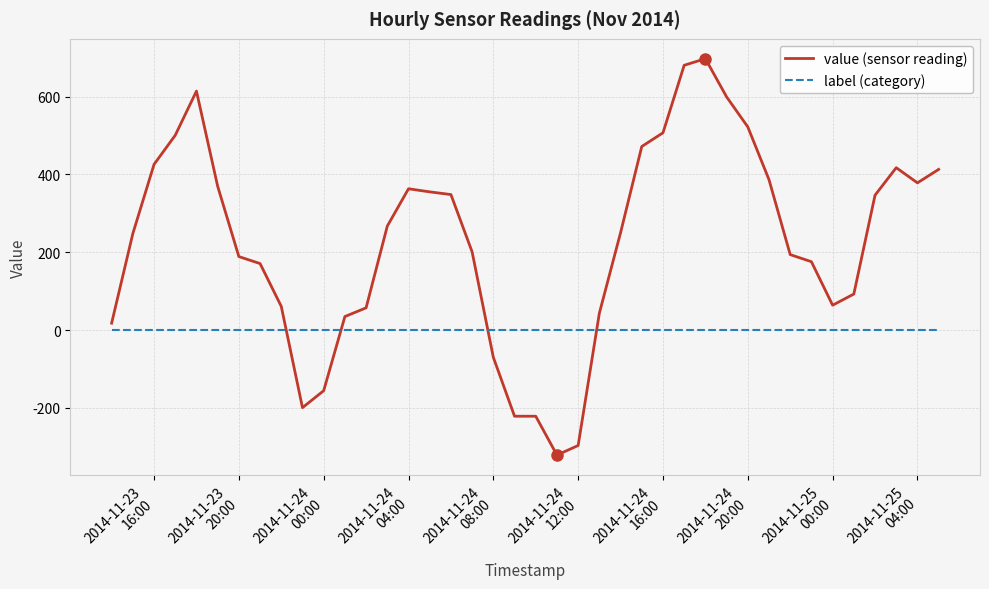

After their last crossing, which series has the higher values: value (sensor reading) or label (category)?

value (sensor reading)